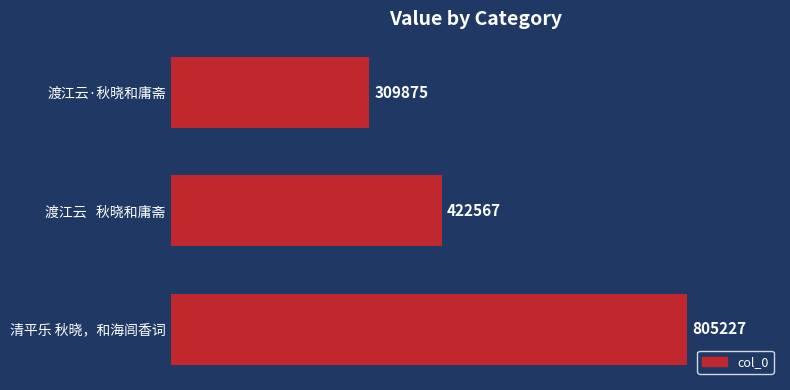

How many bars are there in total?

3